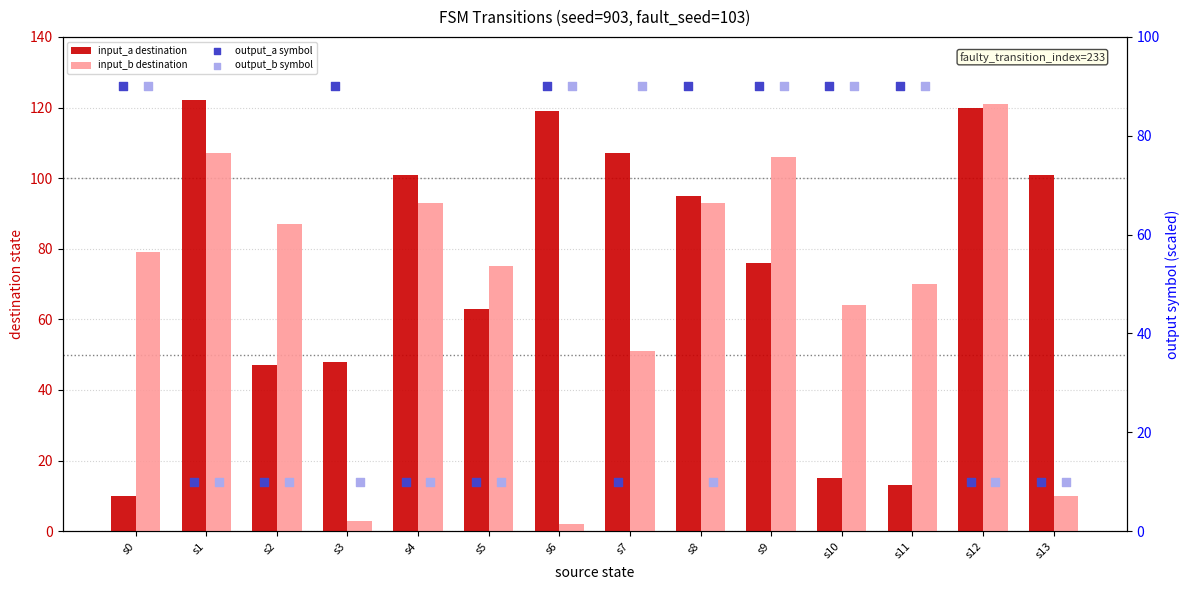

Which series contains the highest Y value?

input_a destination